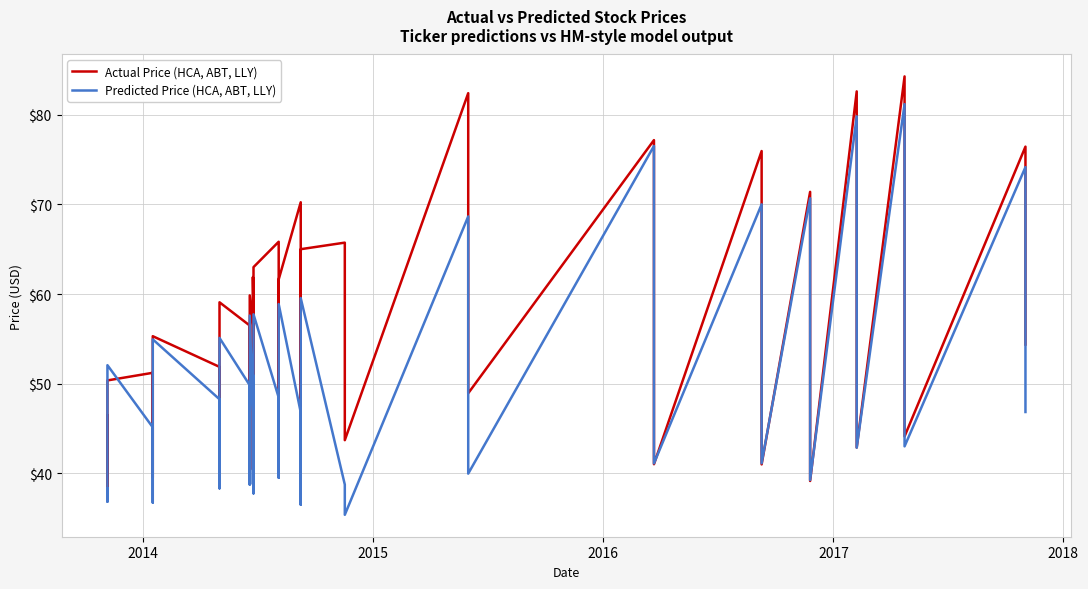

Rank the series by their average value, from highest to lowest.

Actual Price (HCA, ABT, LLY), Predicted Price (HCA, ABT, LLY)